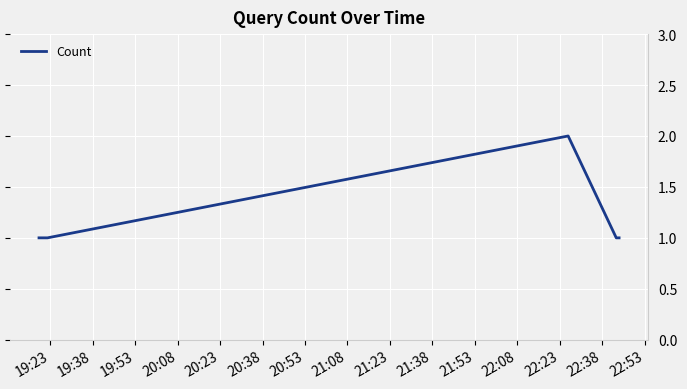

True or false: there are more than 2 points higher than both neighbors.

False